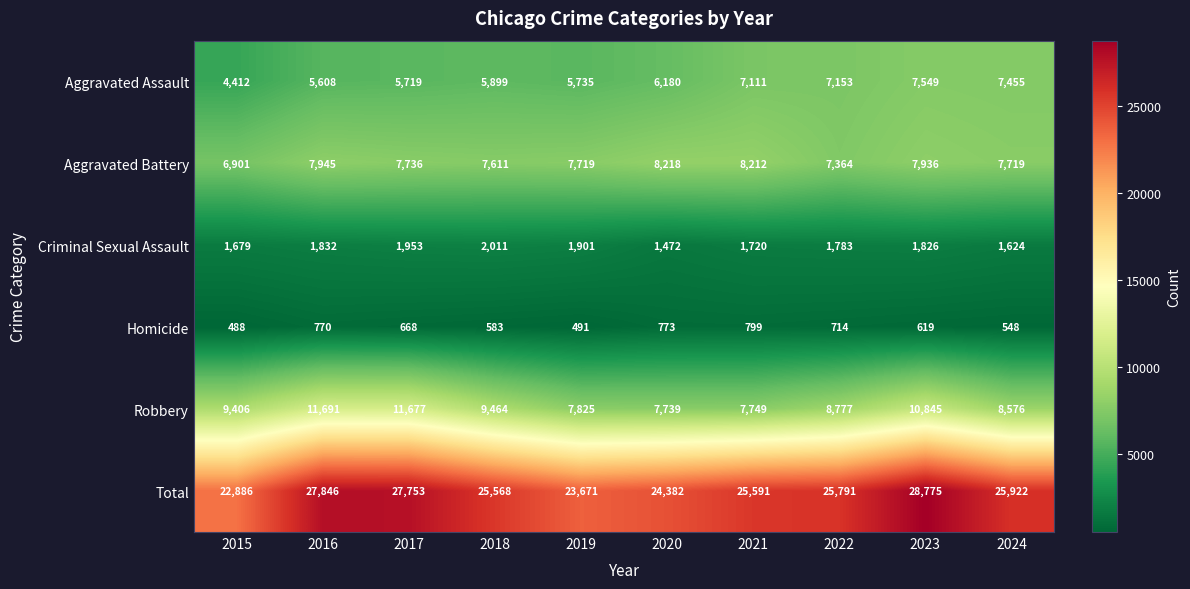

Between 2021 and 2024, which series saw the biggest shift?

Robbery